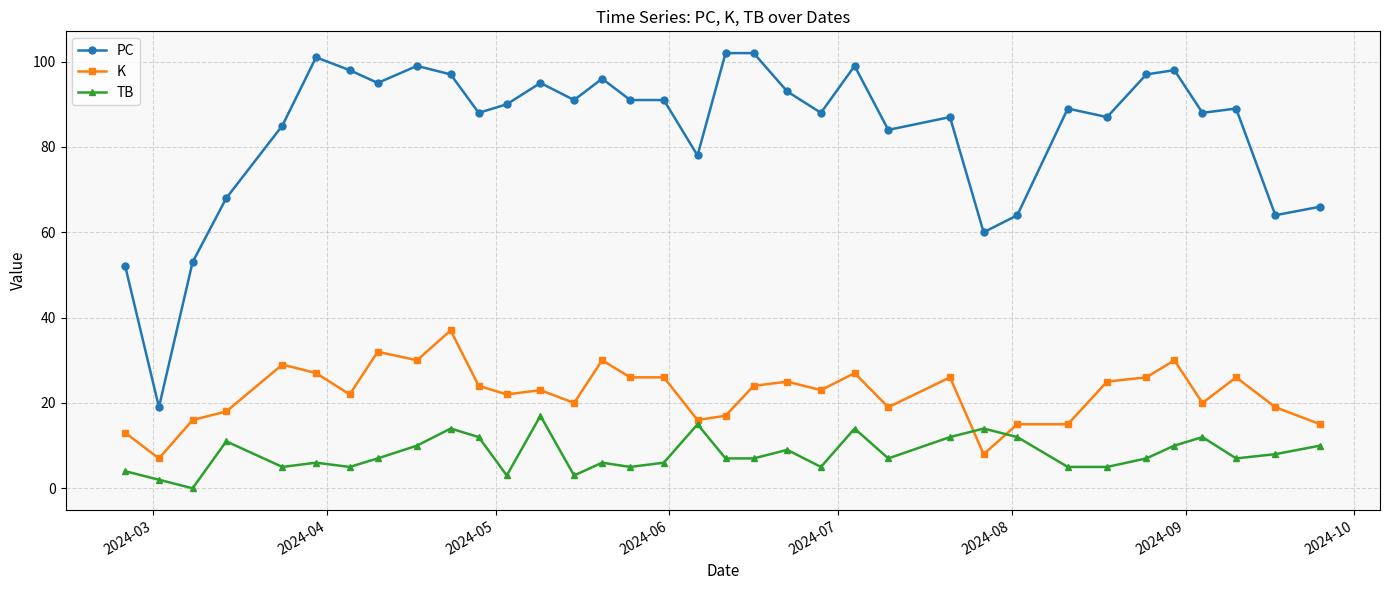

True or false: PC and K intersect in this chart.

False